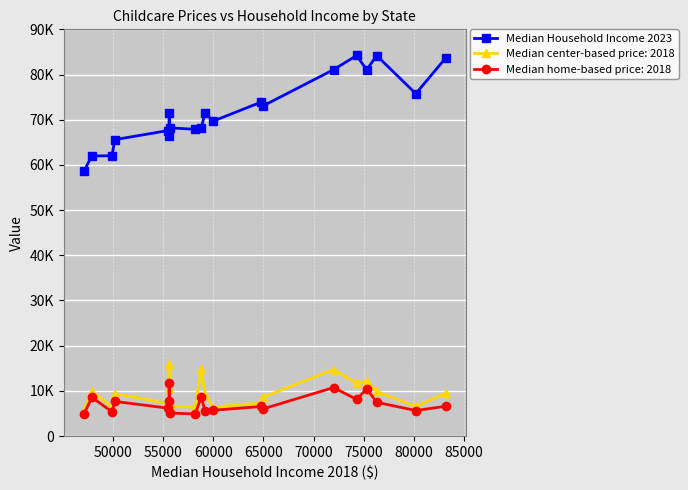

How many values exceed 71385?

9